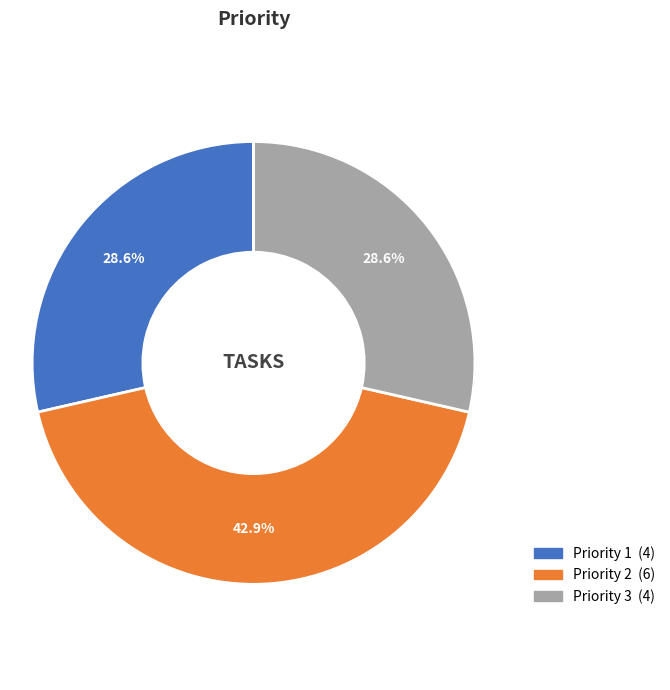

How many slices are in this pie chart?

3